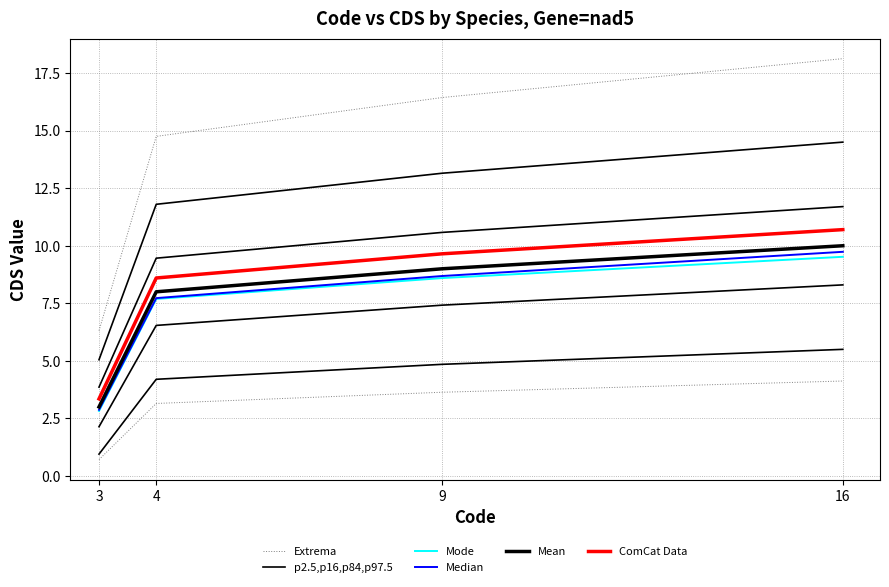

Which series has the largest range (max minus min)?

Extrema